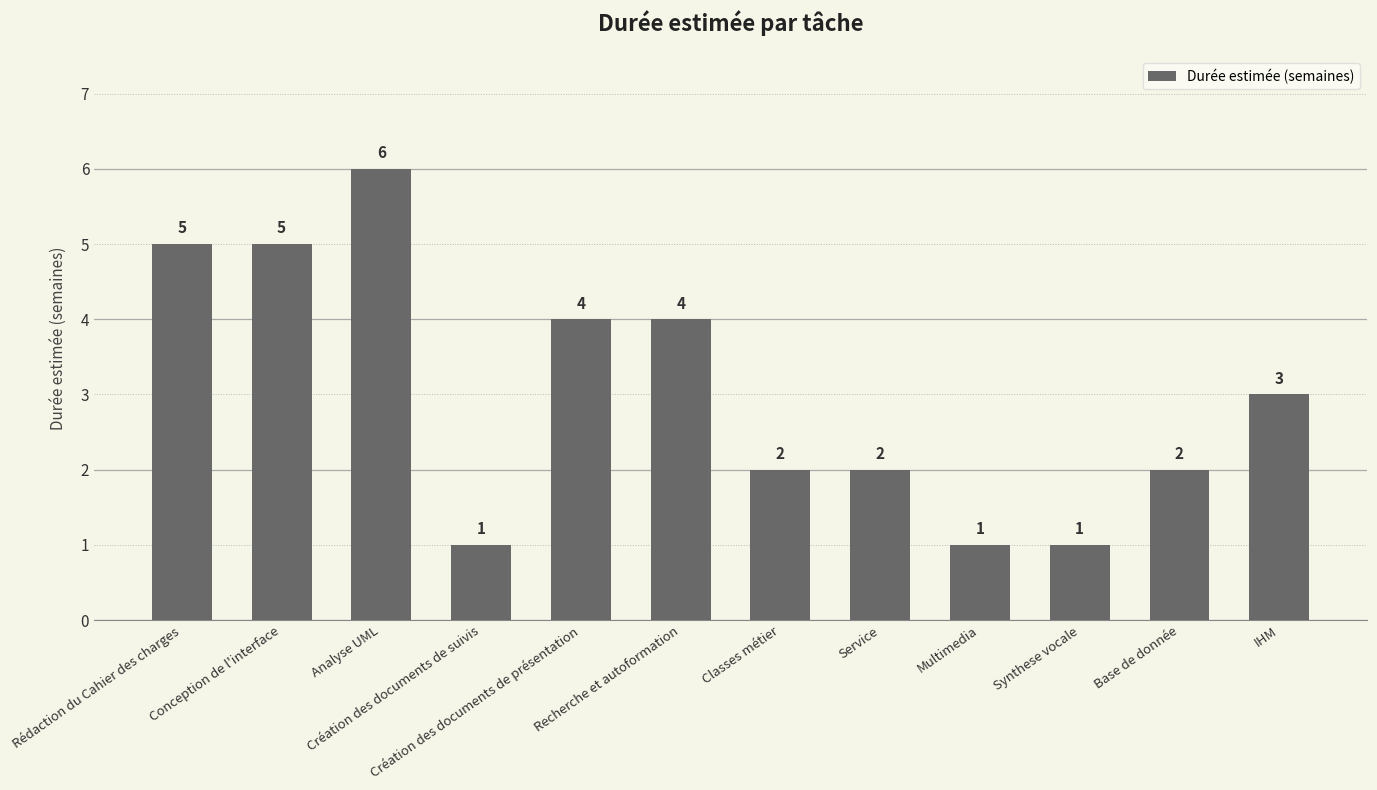

Where does the data first go above 3?

Rédaction du Cahier des charges